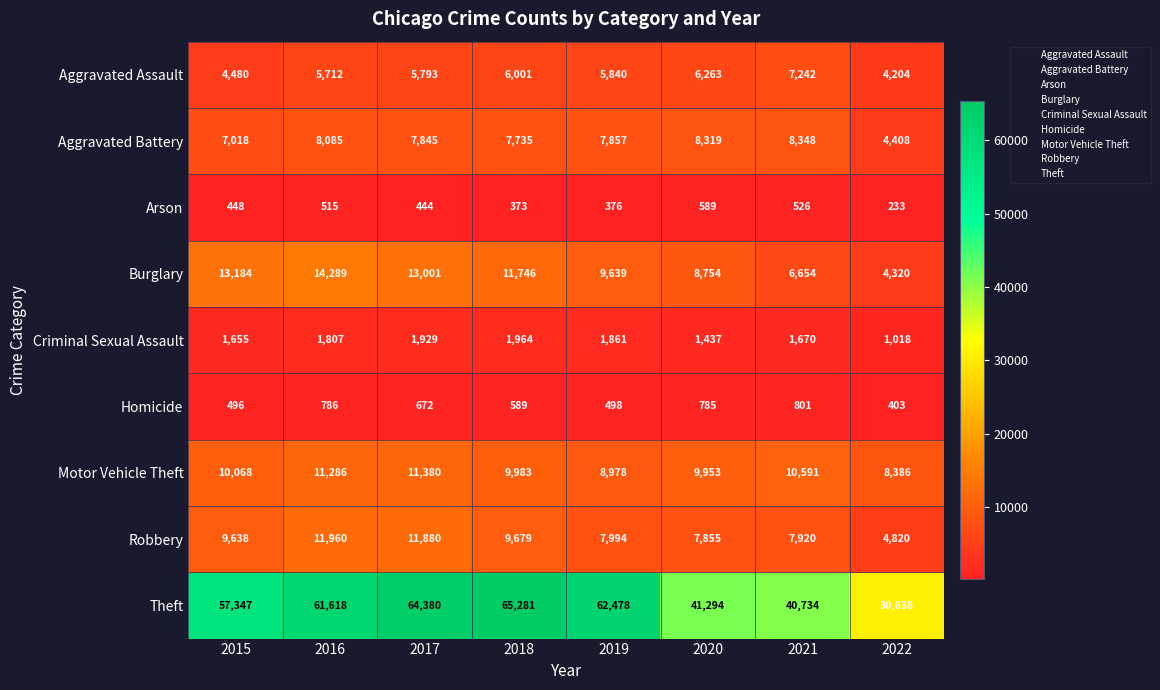

At which category is the sum across all series the highest?

2017